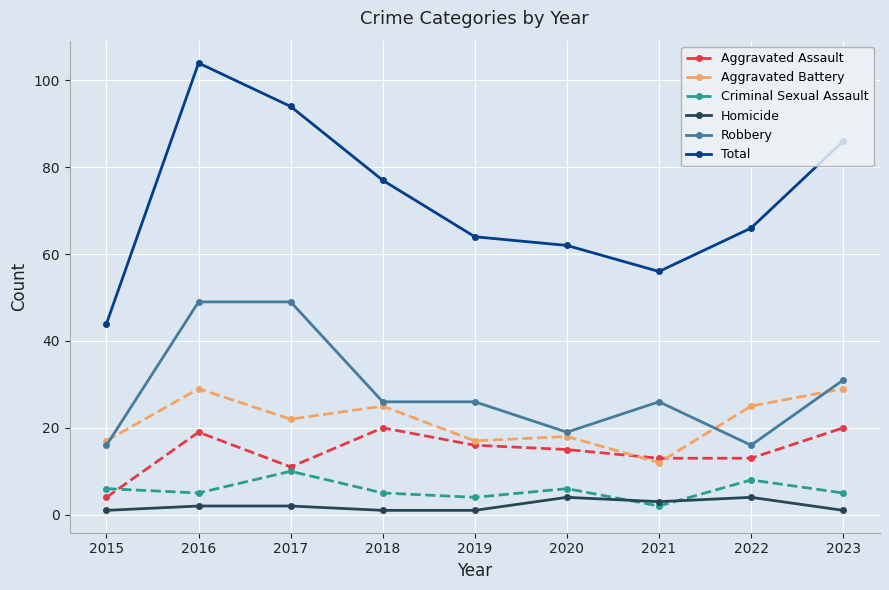

Which series has the largest range (max minus min)?

Total